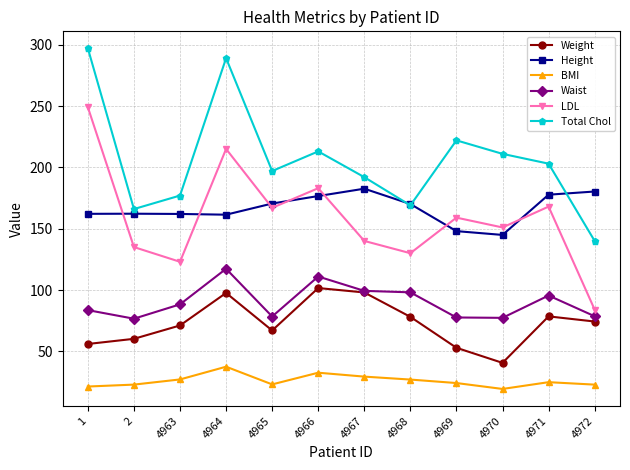

True or false: Weight and BMI intersect in this chart.

False